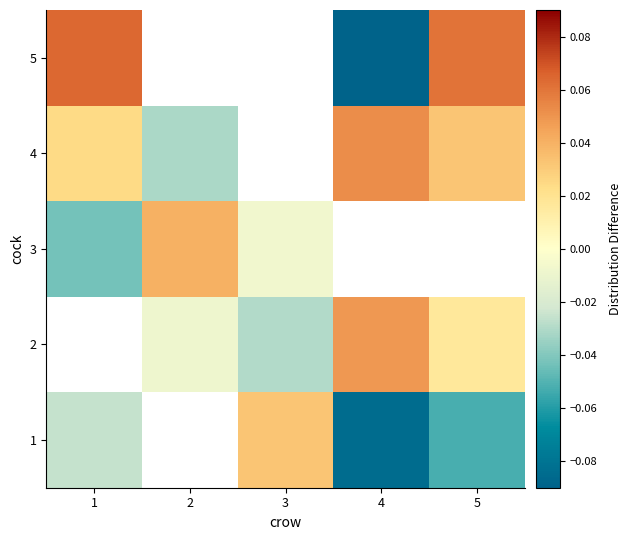

What is the difference between the maximum and minimum values in the 3 series?

0.1